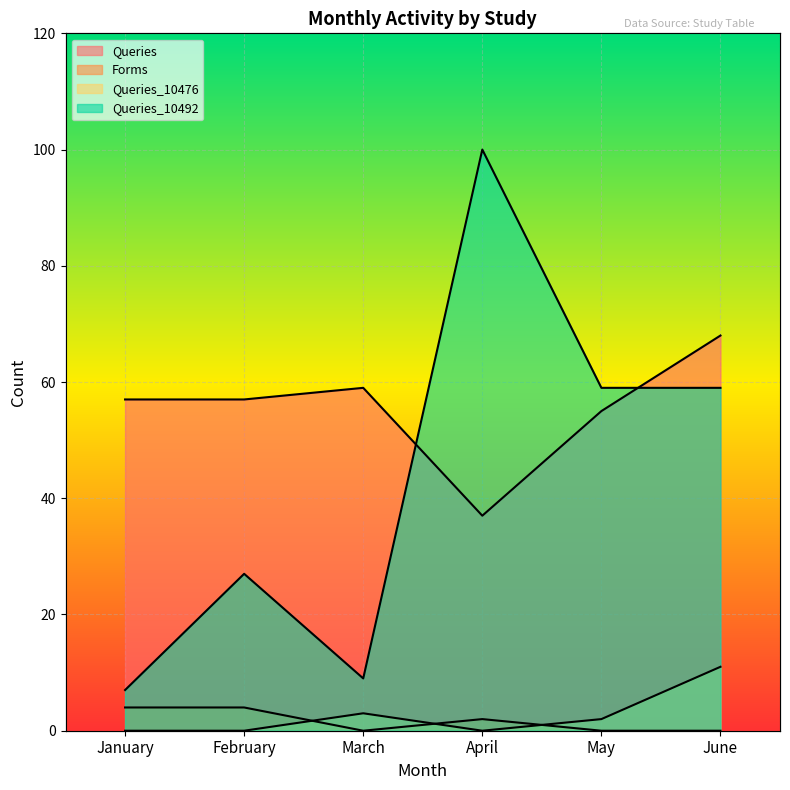

What is the sum of the Queries values at April and June?

105